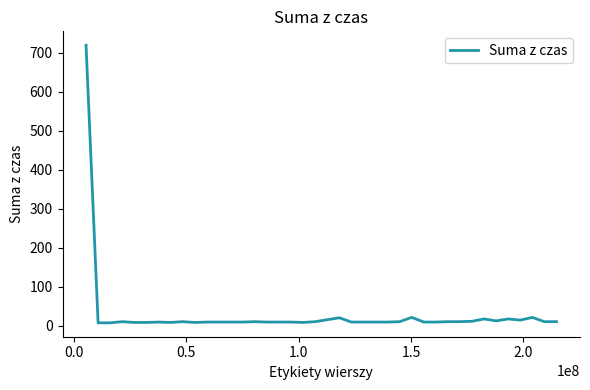

What is the difference between the maximum and minimum values?

712